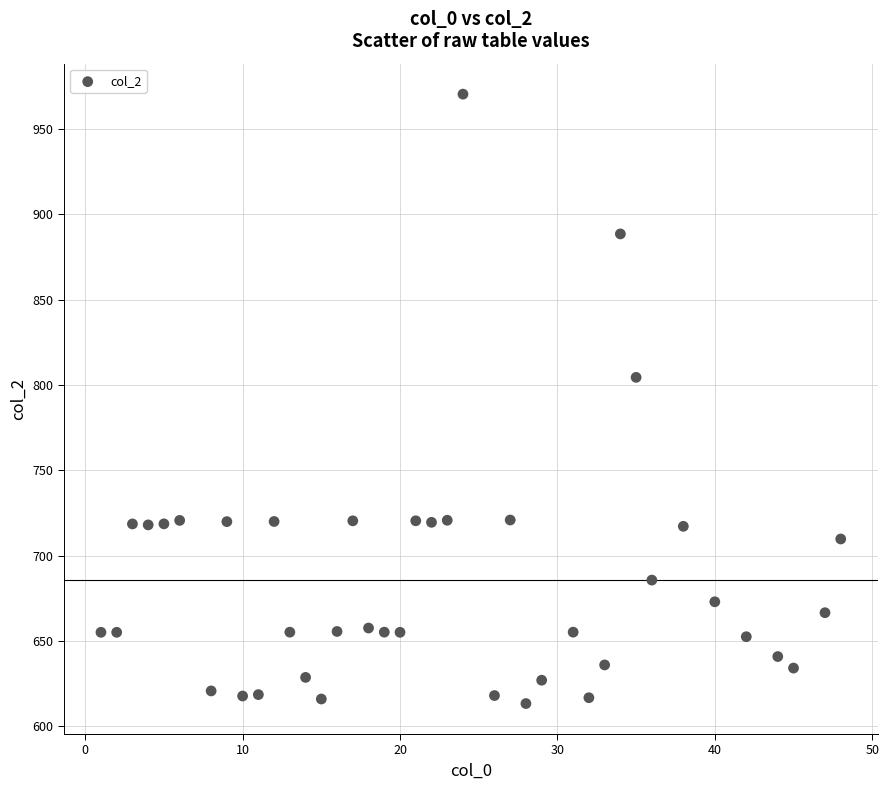

What is the range of X values (max minus min)?

47.0